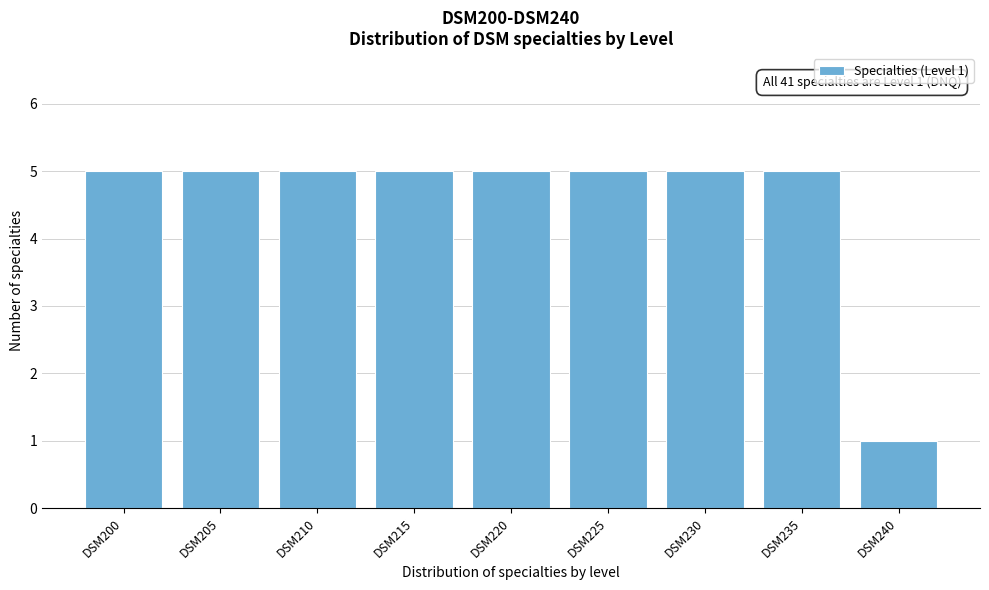

Reading right to left, transcribe all the data shown in this chart.

DSM240=1	DSM235=5	DSM230=5	DSM225=5	DSM220=5	DSM215=5	DSM210=5	DSM205=5	DSM200=5